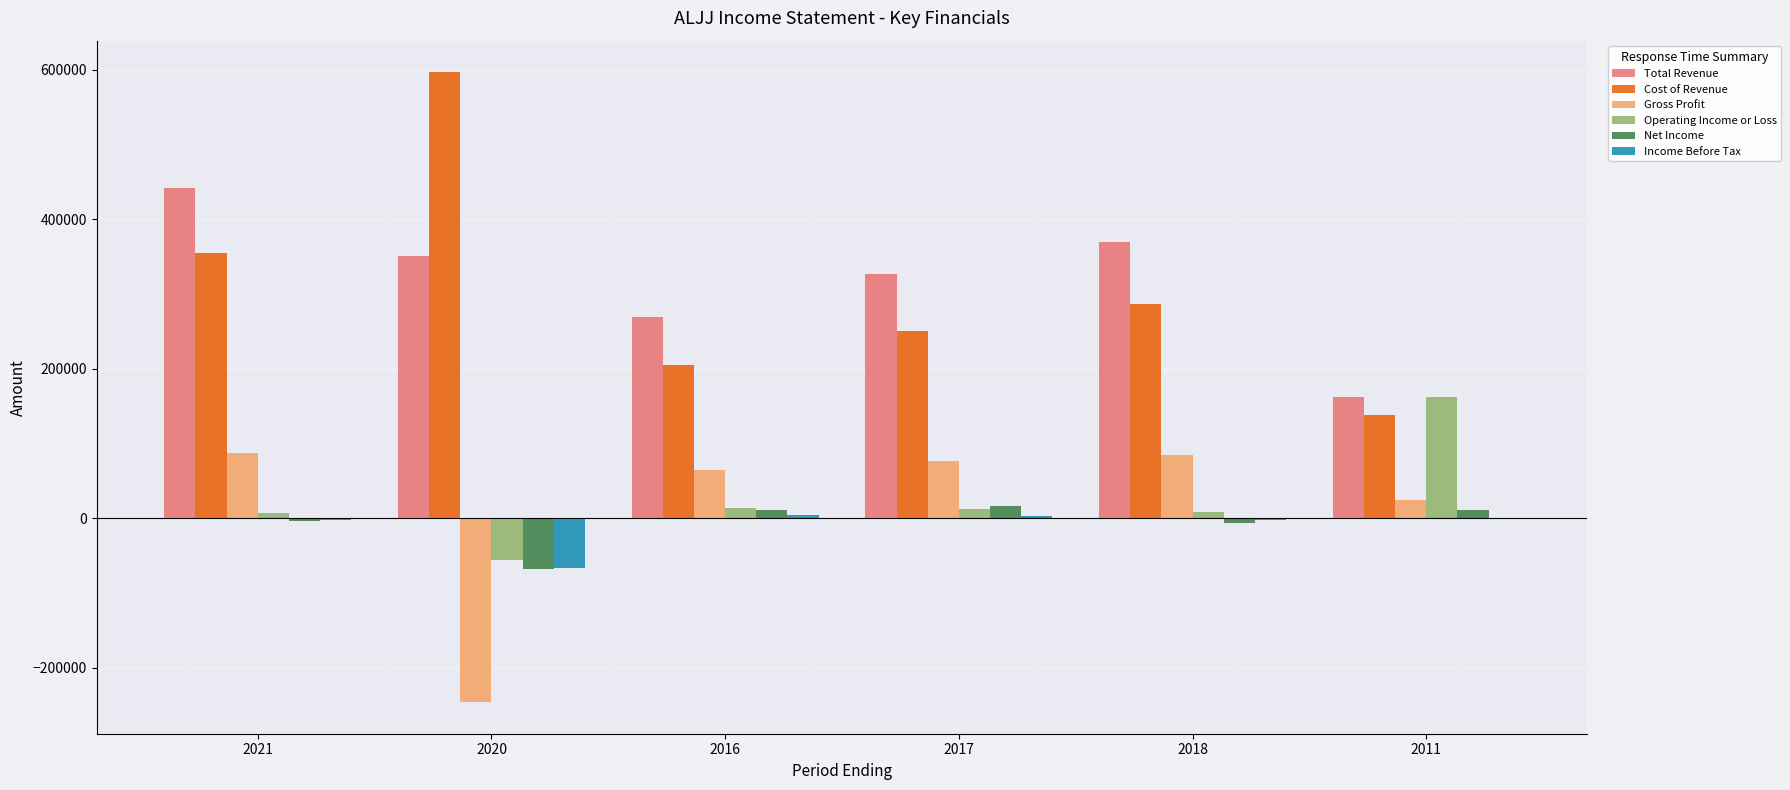

Count the number of categories in the chart.

6